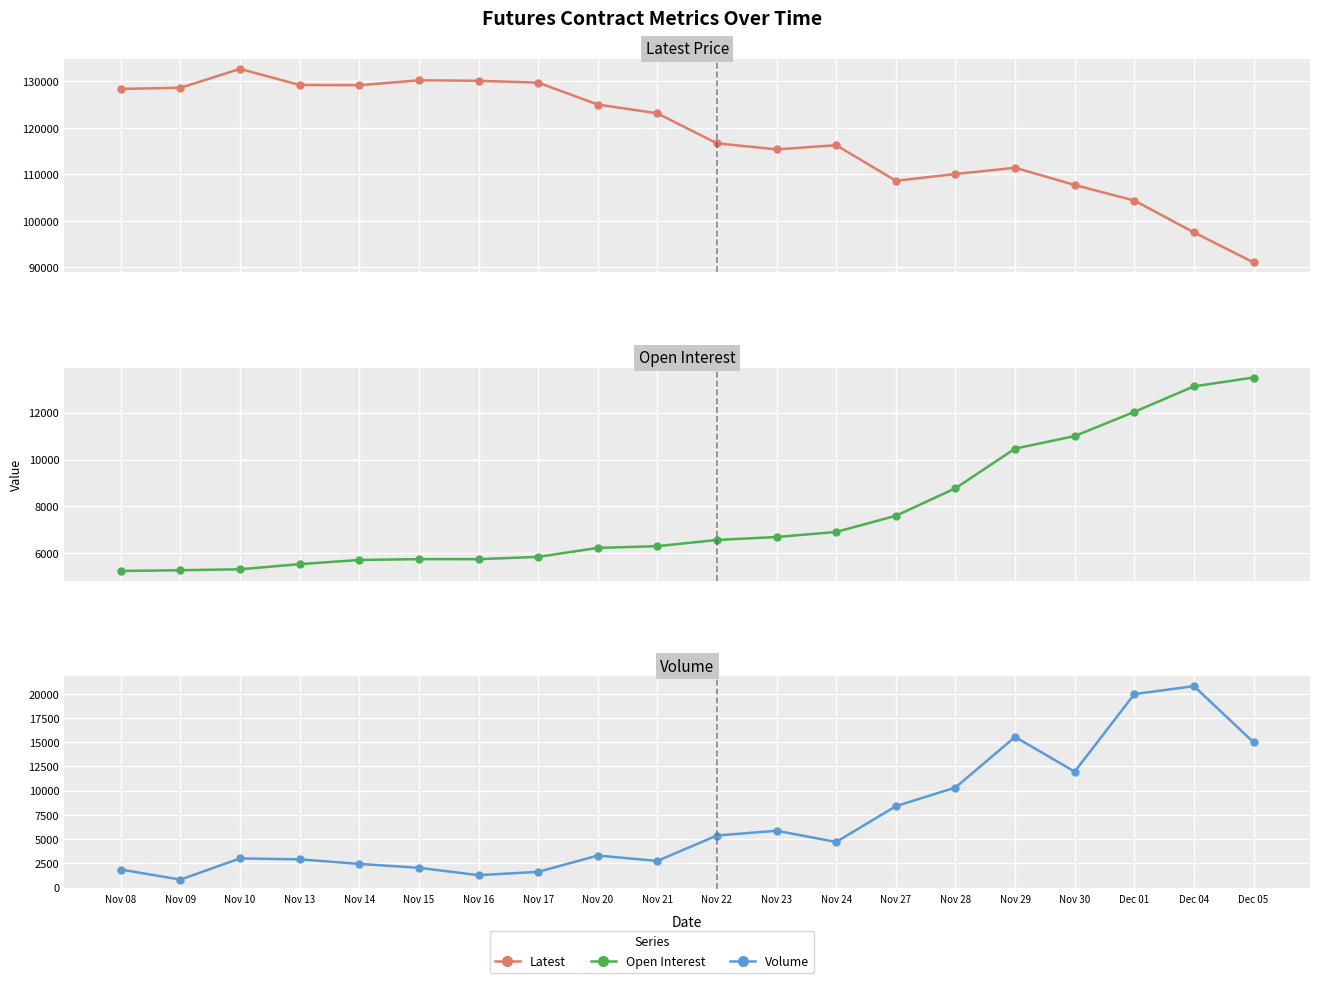

True or false: Volume and Latest intersect in this chart.

False